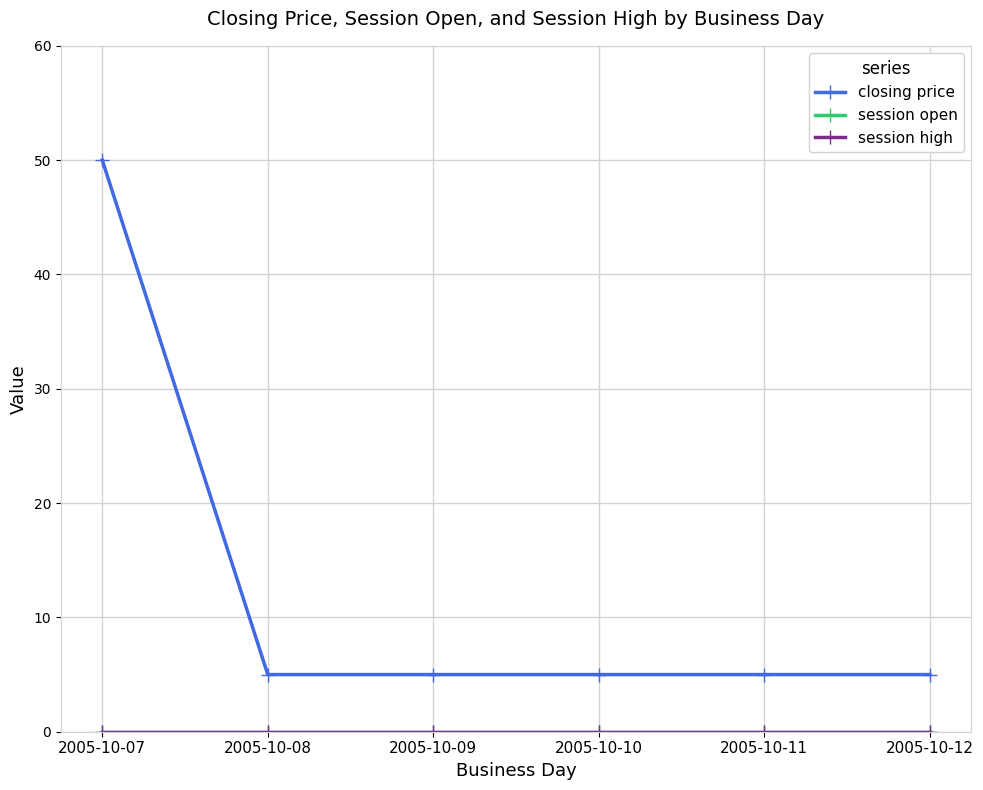

The value of closing price at 2005-10-07 is 50. True or false?

True